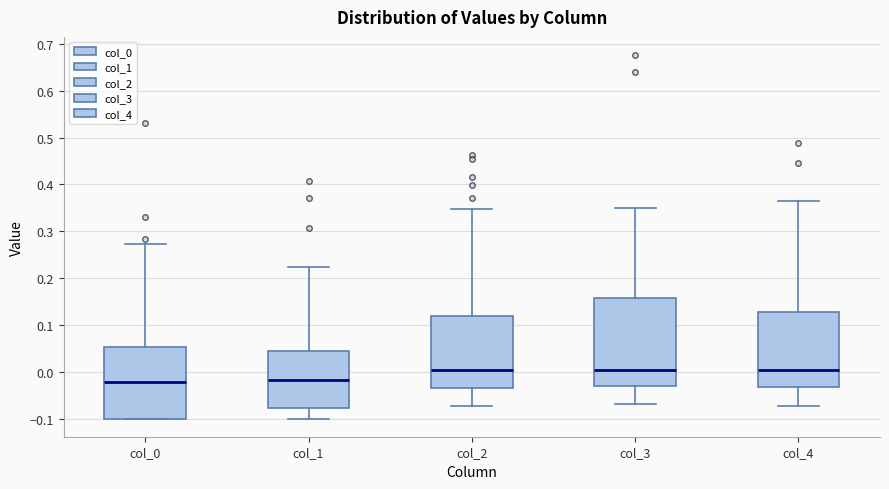

Reading left to right, transcribe this box plot: for each box, give where its median line is, the range the box spans, and where its two whiskers end, as read against the y-axis. The values are not printed on the chart, so give them approximately, as read against the axis.

col_0: median -0.02, box -0.10 to 0.05, whiskers -0.10 to 0.27
col_1: median -0.02, box -0.08 to 0.04, whiskers -0.10 to 0.22
col_2: median 0.00, box -0.04 to 0.12, whiskers -0.07 to 0.35
col_3: median 0.00, box -0.03 to 0.16, whiskers -0.07 to 0.35
col_4: median 0.00, box -0.03 to 0.13, whiskers -0.07 to 0.36